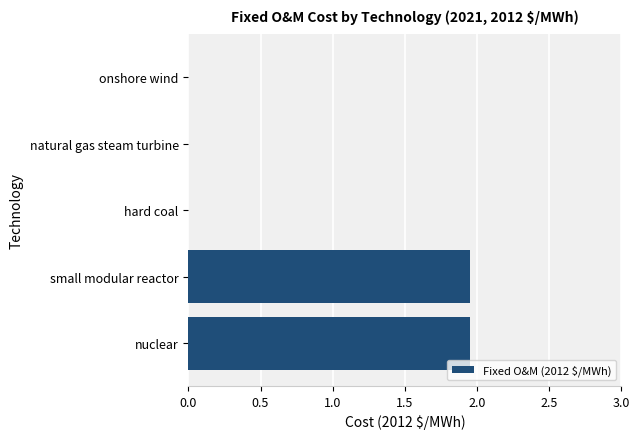

What is the sum of all values?

3.9